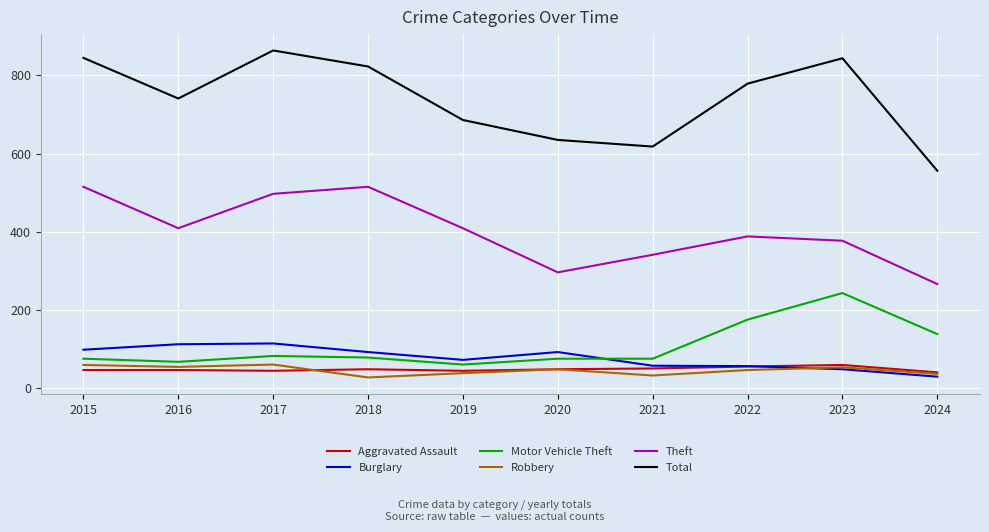

What is the minimum value for Aggravated Assault?

40